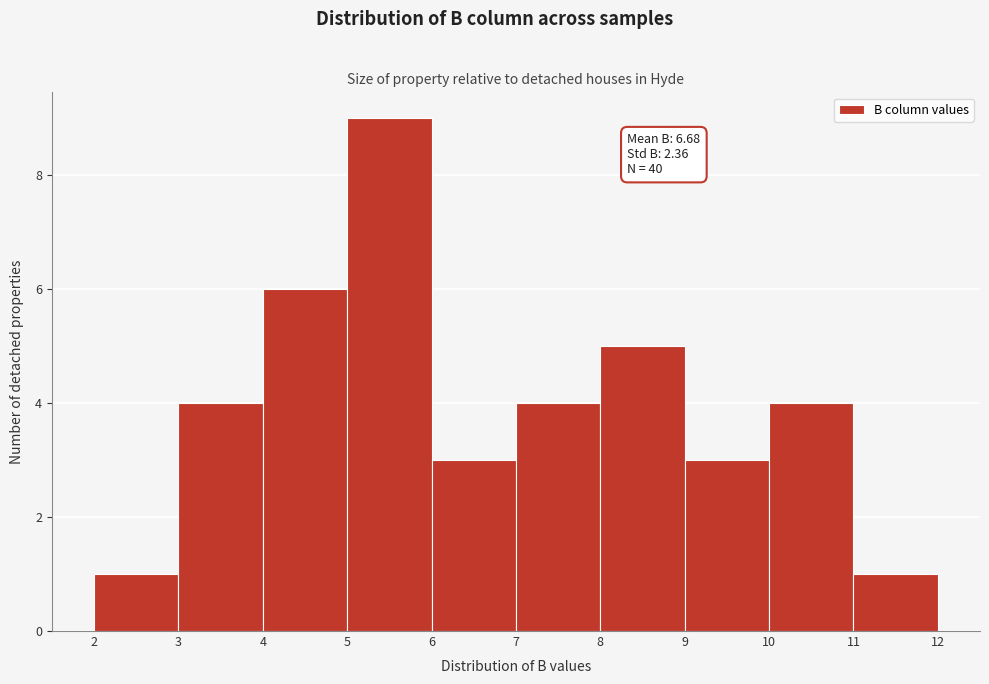

Which range on the x-axis has the tallest bar?

5 to 6